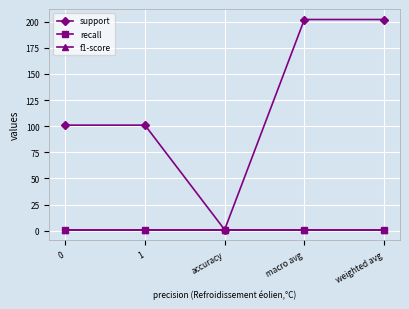

Does the chart have visible grid lines?

Yes